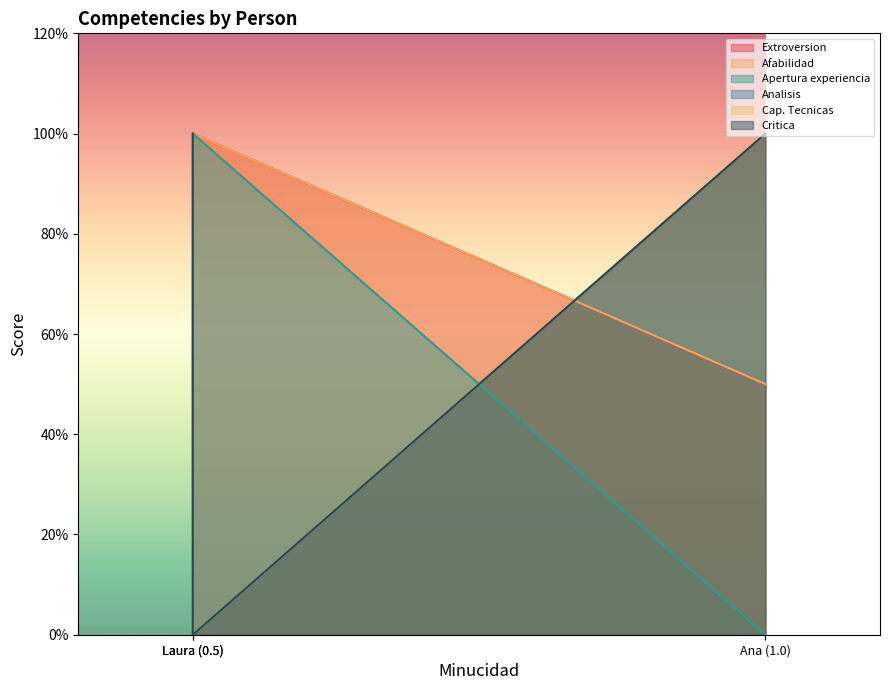

What is the sum of all Extroversion values?

2.5